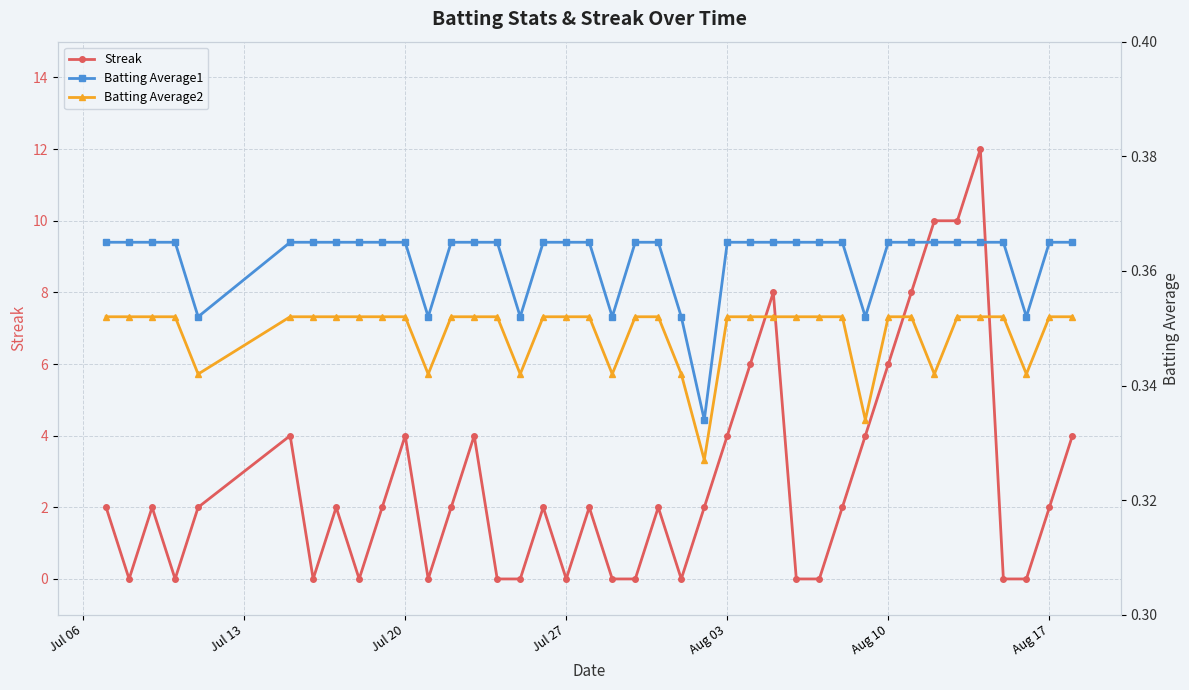

The value of Streak at Aug 17 is 1. True or false?

False